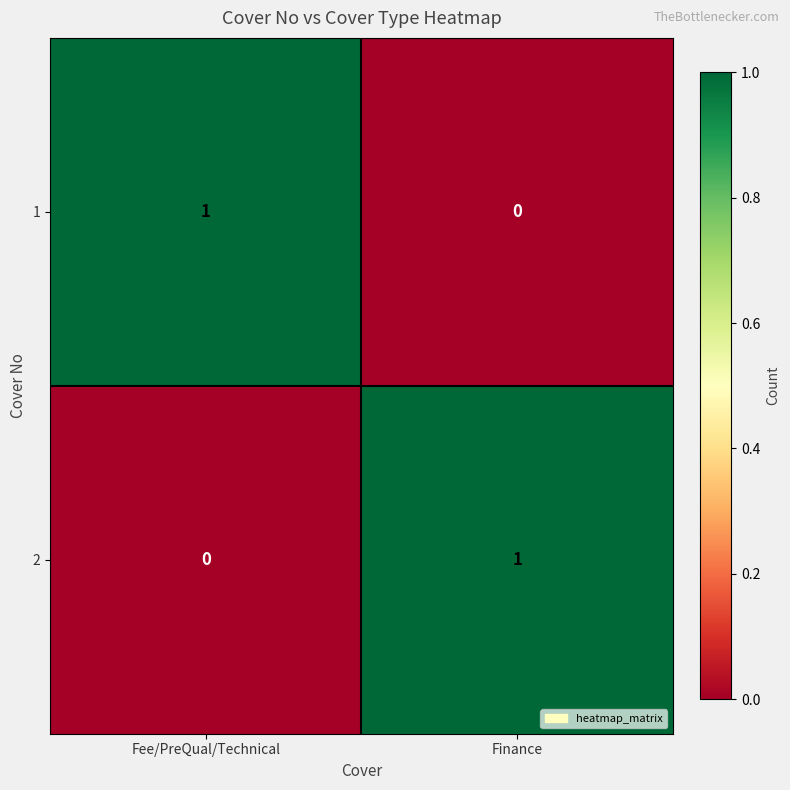

The value of 1 at Finance is 0. True or false?

True